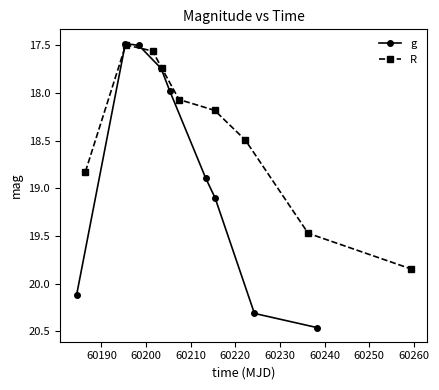

What is the value of the g point at the 6th from the left?

18.9